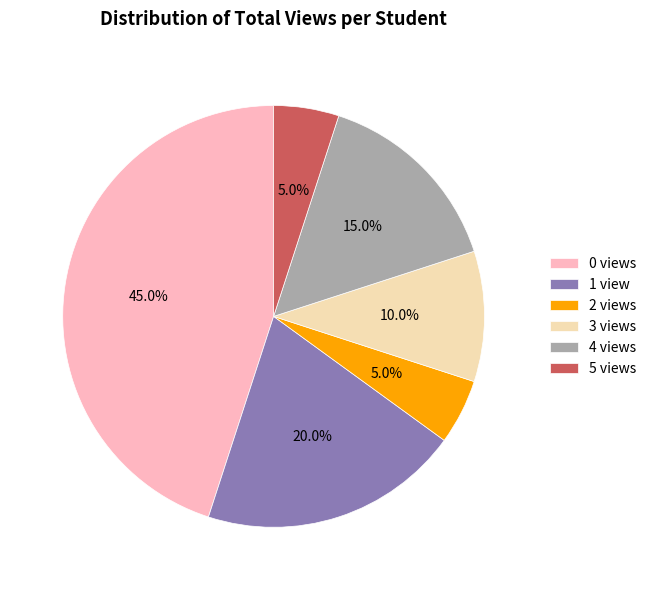

Is it true that 4 views is 15% of the pie?

True